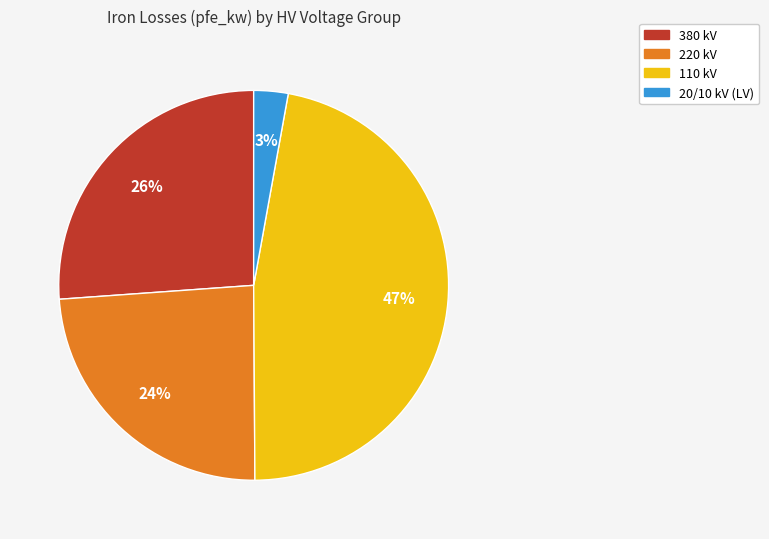

To the nearest percent, what is the average slice percentage?

25%